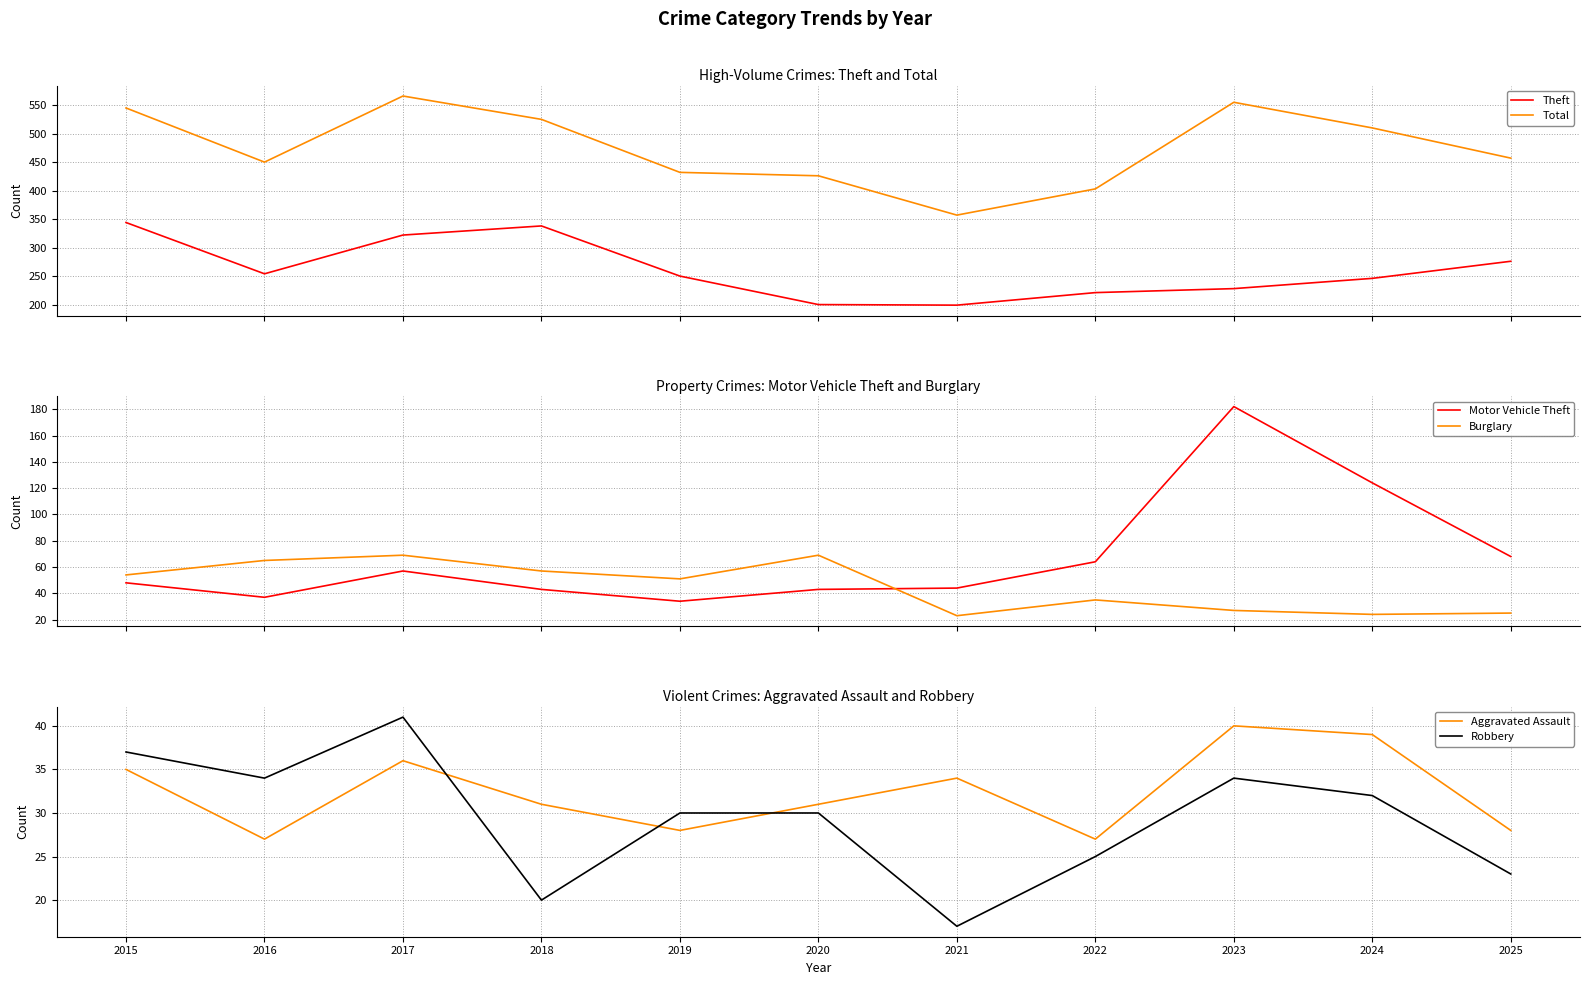

Reading right to left, transcribe all the data shown in this chart.

Theft: 2025=276	2024=246	2023=228	2022=221	2021=199	2020=200	2019=250	2018=338	2017=322	2016=254	2015=344
Total: 2025=457	2024=510	2023=555	2022=403	2021=357	2020=426	2019=432	2018=525	2017=566	2016=450	2015=545
Motor Vehicle Theft: 2025=68	2024=124	2023=182	2022=64	2021=44	2020=43	2019=34	2018=43	2017=57	2016=37	2015=48
Burglary: 2025=25	2024=24	2023=27	2022=35	2021=23	2020=69	2019=51	2018=57	2017=69	2016=65	2015=54
Aggravated Assault: 2025=28	2024=39	2023=40	2022=27	2021=34	2020=31	2019=28	2018=31	2017=36	2016=27	2015=35
Robbery: 2025=23	2024=32	2023=34	2022=25	2021=17	2020=30	2019=30	2018=20	2017=41	2016=34	2015=37